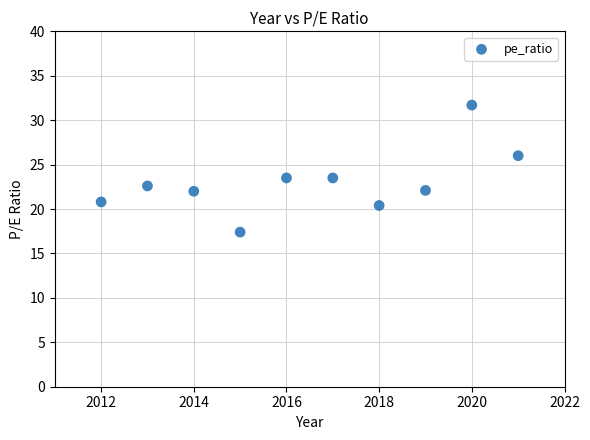

What is the range of Y values (max minus min)?

14.3